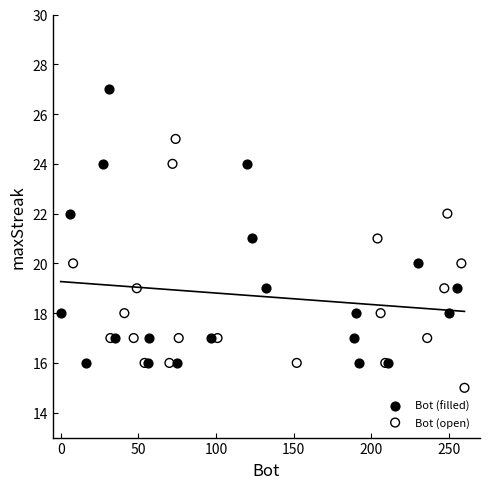

Which series contains the highest Y value?

Bot (filled)